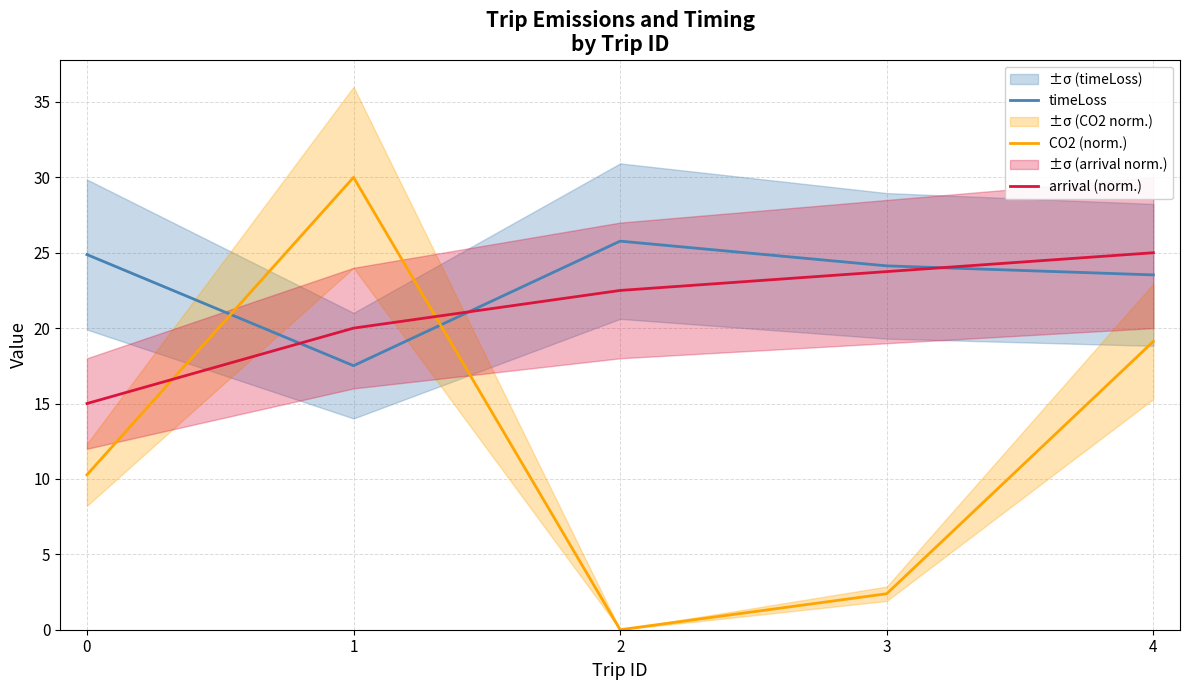

True or false: arrival (norm.) has a value of 21.4 at 0.

False